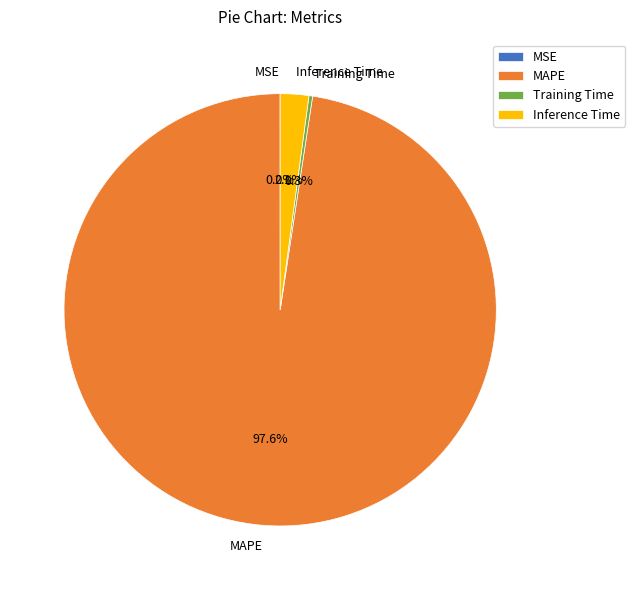

To the nearest percent, what portion does MAPE represent?

98%